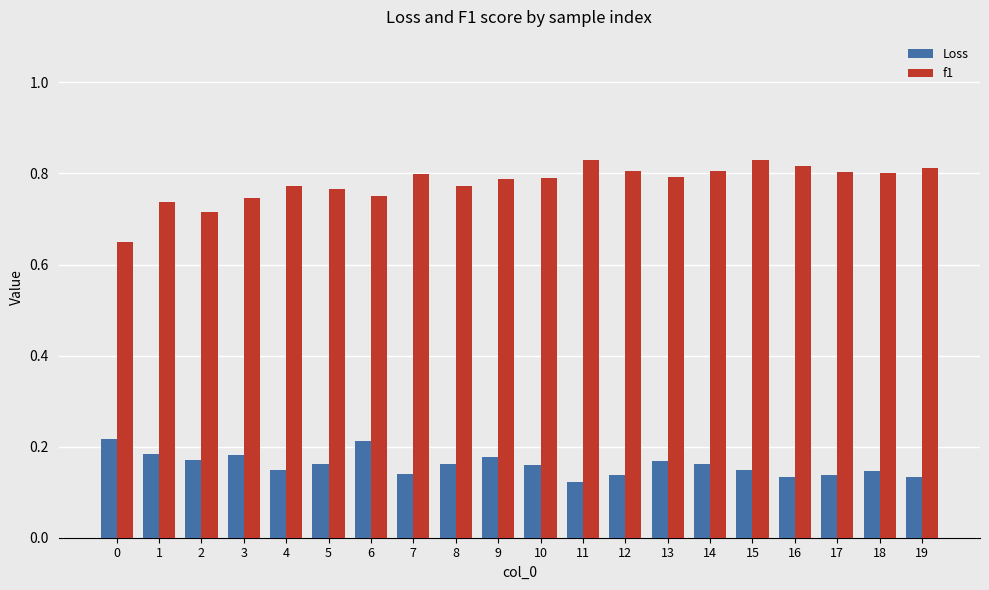

What is the sum of all f1 values?

15.6